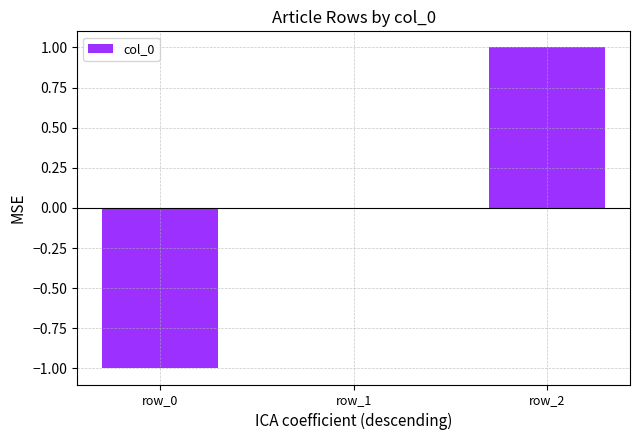

Is it true that the value at row_2 is 1?

True